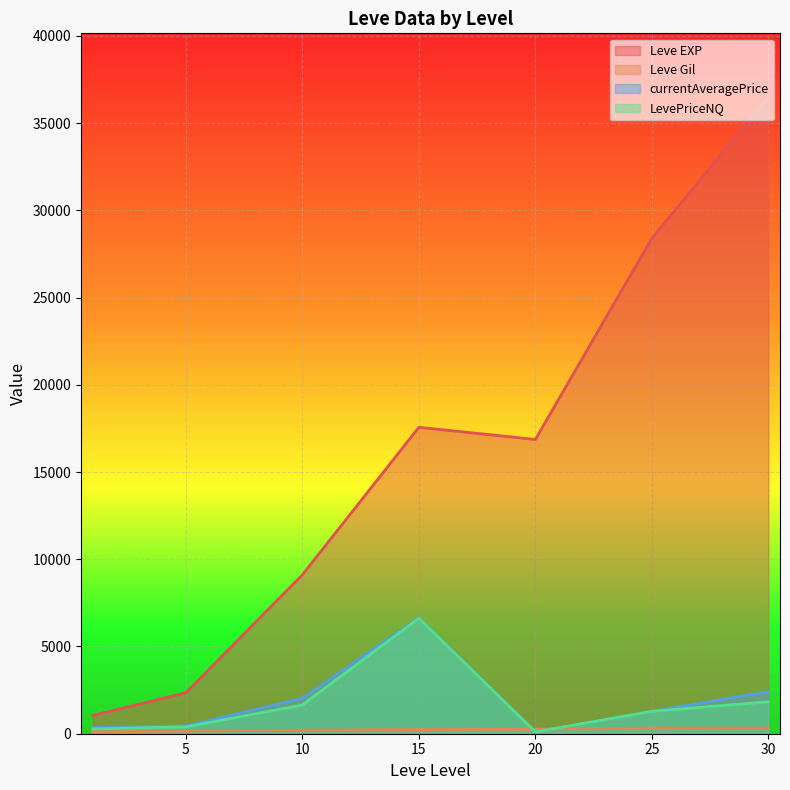

True or false: Leve Gil has a value of 440.0 at 30.

True